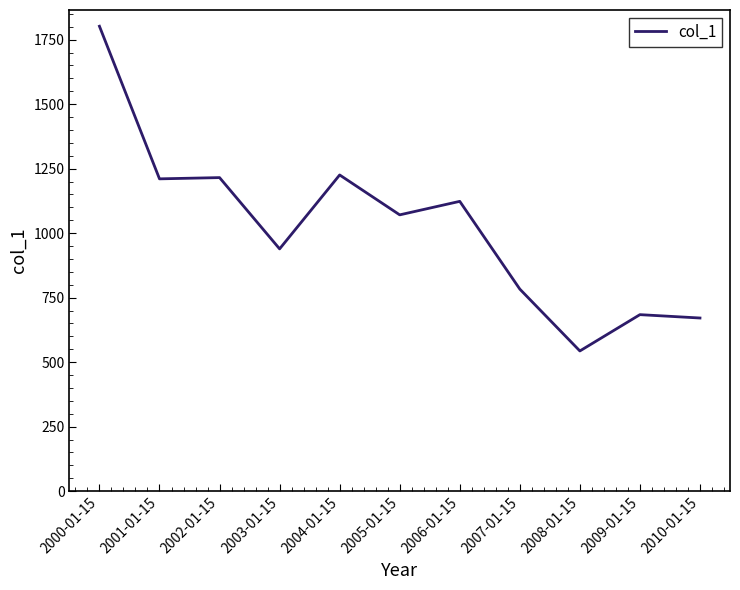

At which category does the chart reach its minimum across all series?

2008-01-15